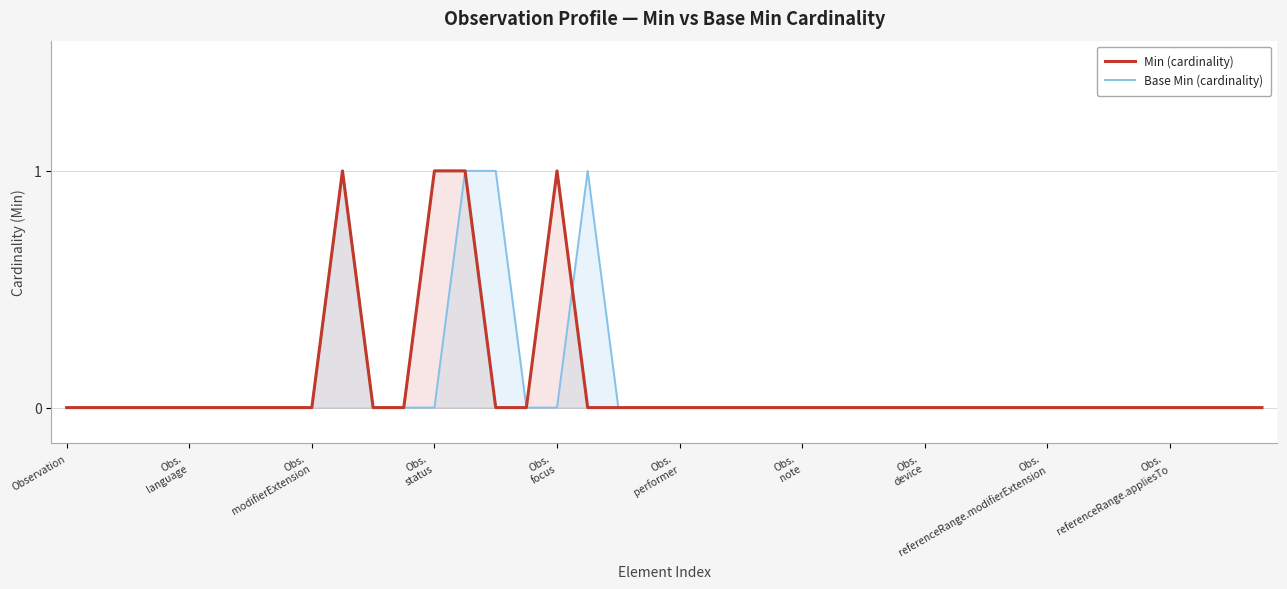

Reading left to right, transcribe all the data shown in this chart.

Min (cardinality): 0	0	0	0	0	0	0	0	0	1	0	0	1	1	0	0	1	0	0	0	0	0	0	0	0	0	0	0	0	0	0	0	0	0	0	0	0	0	0	0
Base Min (cardinality): 0	0	0	0	0	0	0	0	0	1	0	0	0	1	1	0	0	1	0	0	0	0	0	0	0	0	0	0	0	0	0	0	0	0	0	0	0	0	0	0